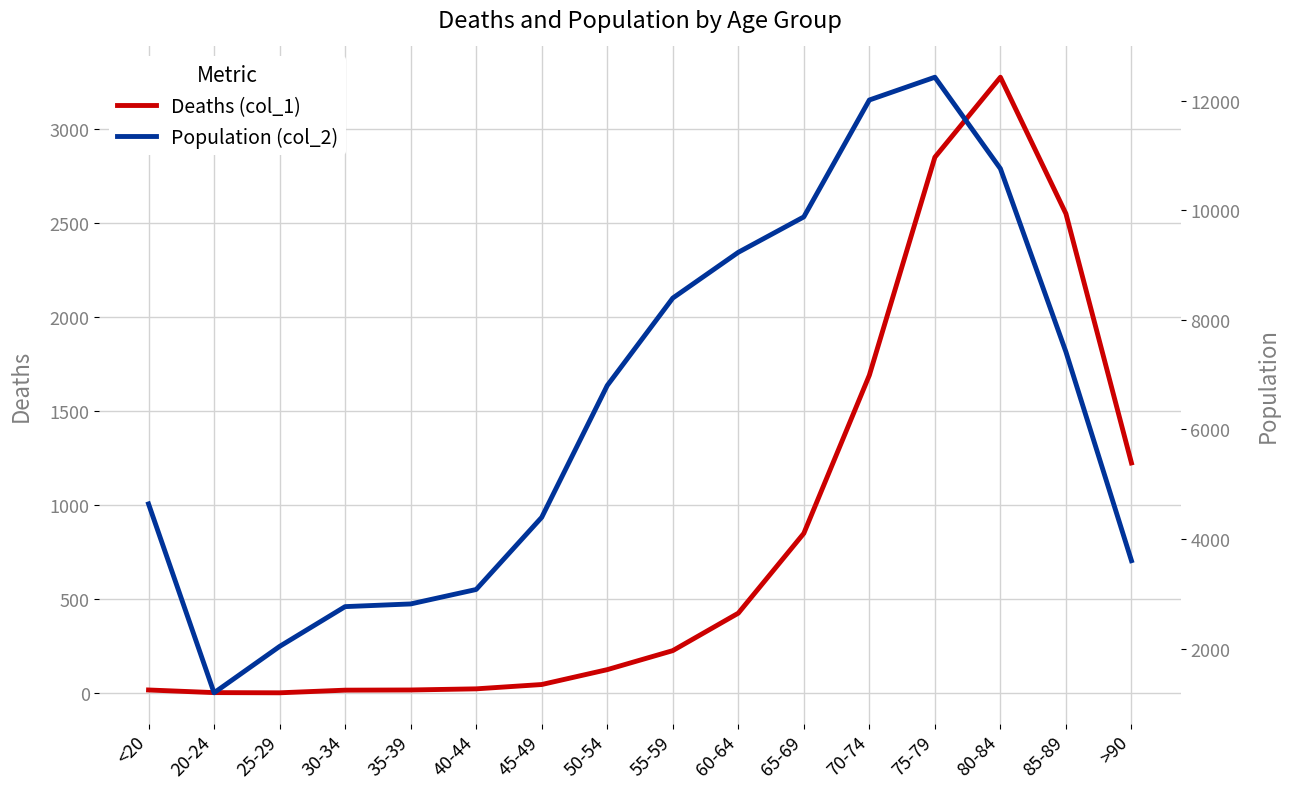

True or false: Deaths (col_1) and Population (col_2) cross at least once.

False